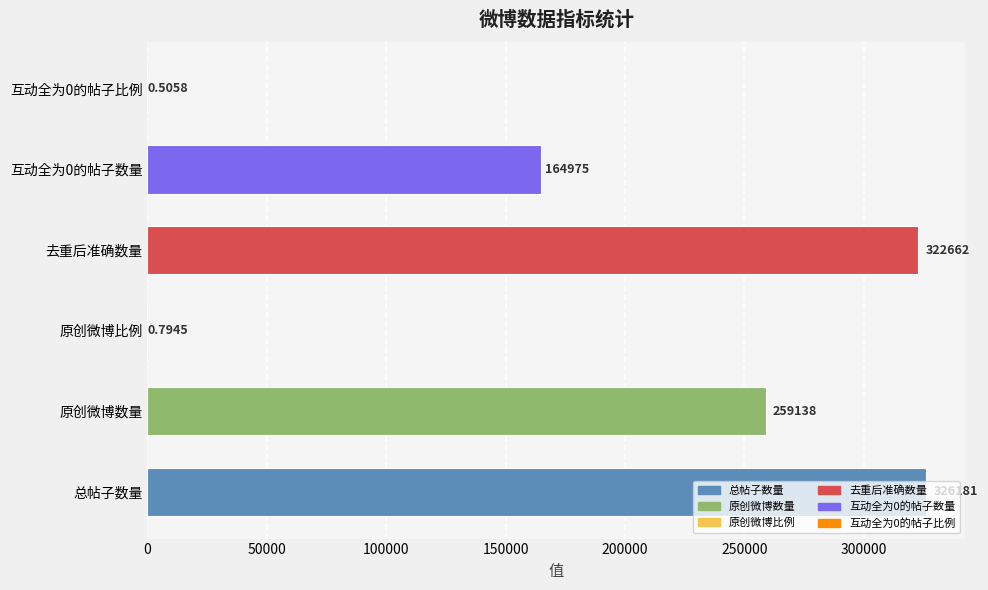

True or false: the data shows 0.2 at 互动全为0的帖子比例.

False